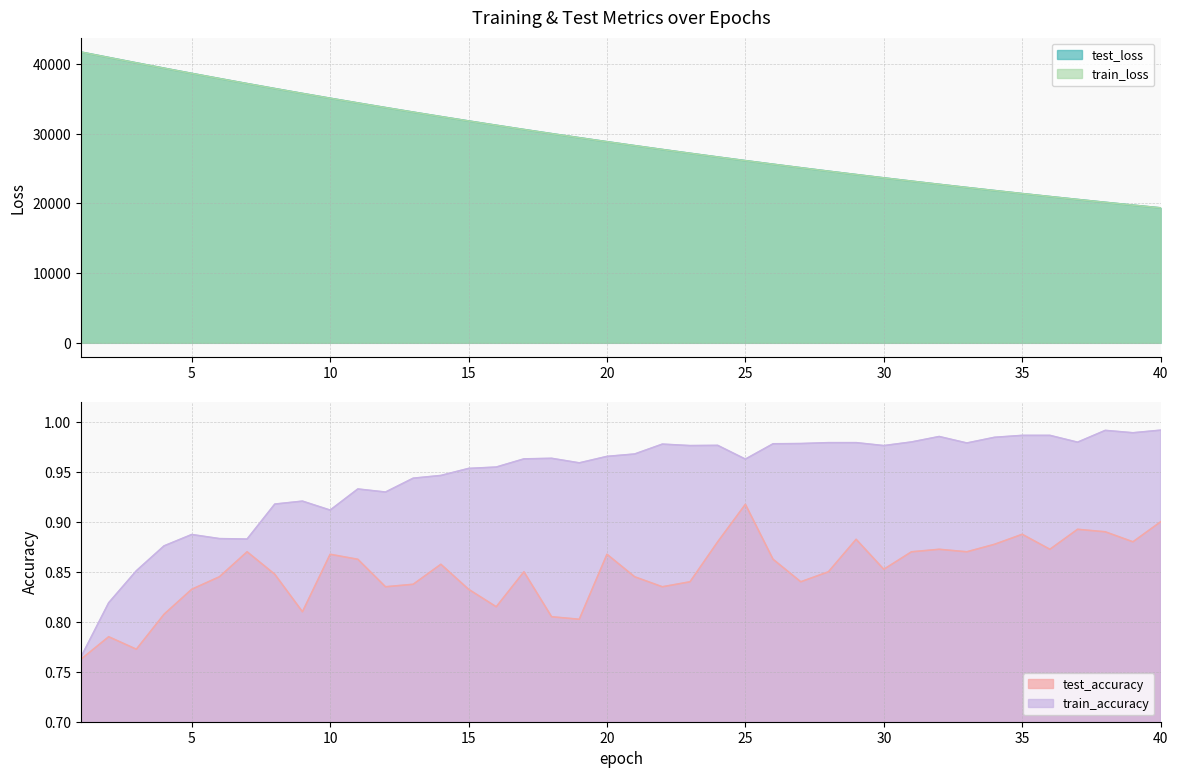

True or false: train_loss and test_accuracy cross at least once.

False